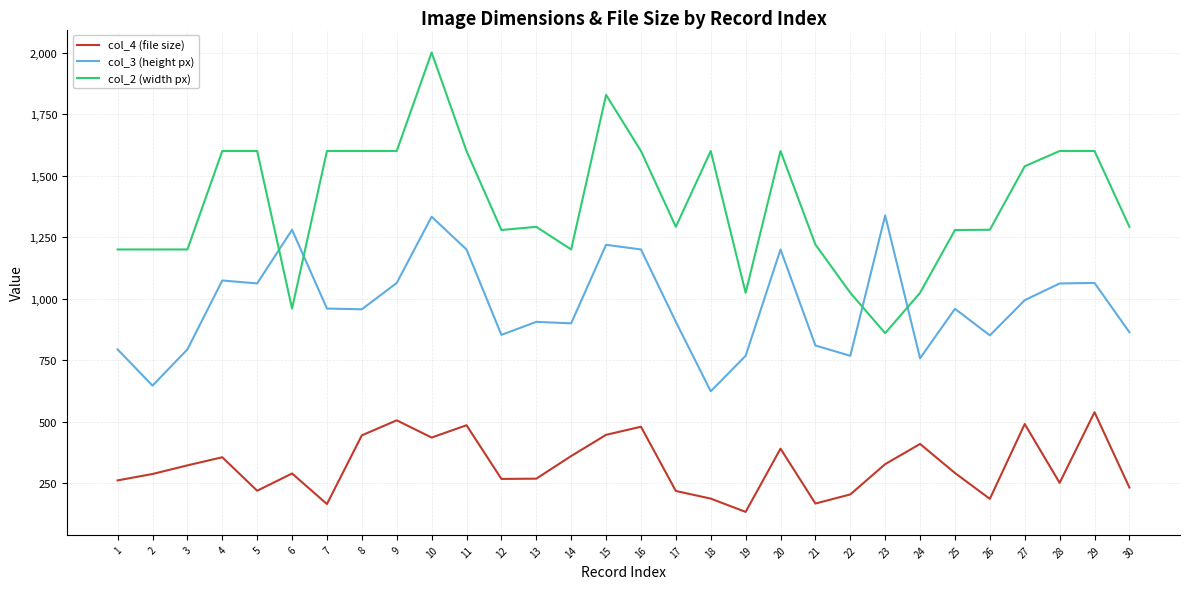

Where is the first local minimum for col_3 (height px)?

2